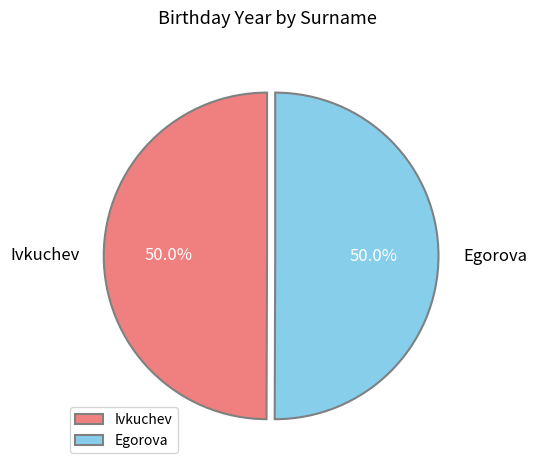

What portion of the pie excludes Egorova?

50.0%